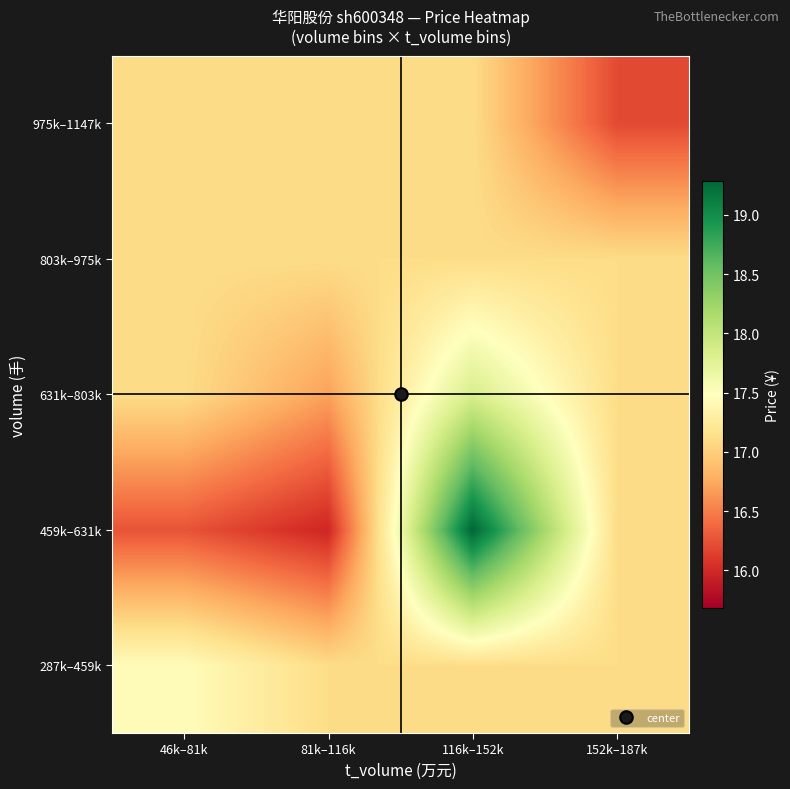

At how many categories does at least one series exceed 17?

4